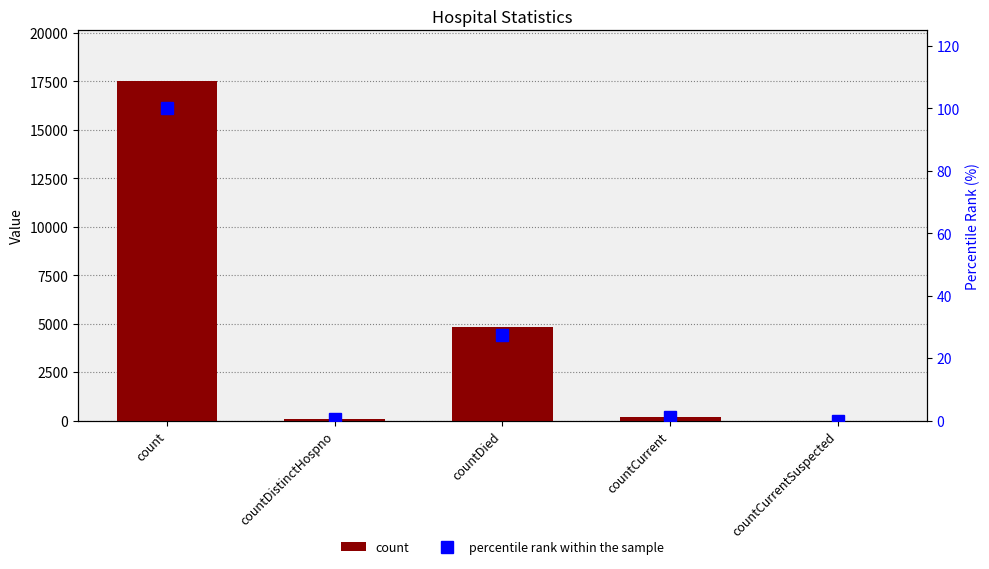

How many values in count are above zero?

4